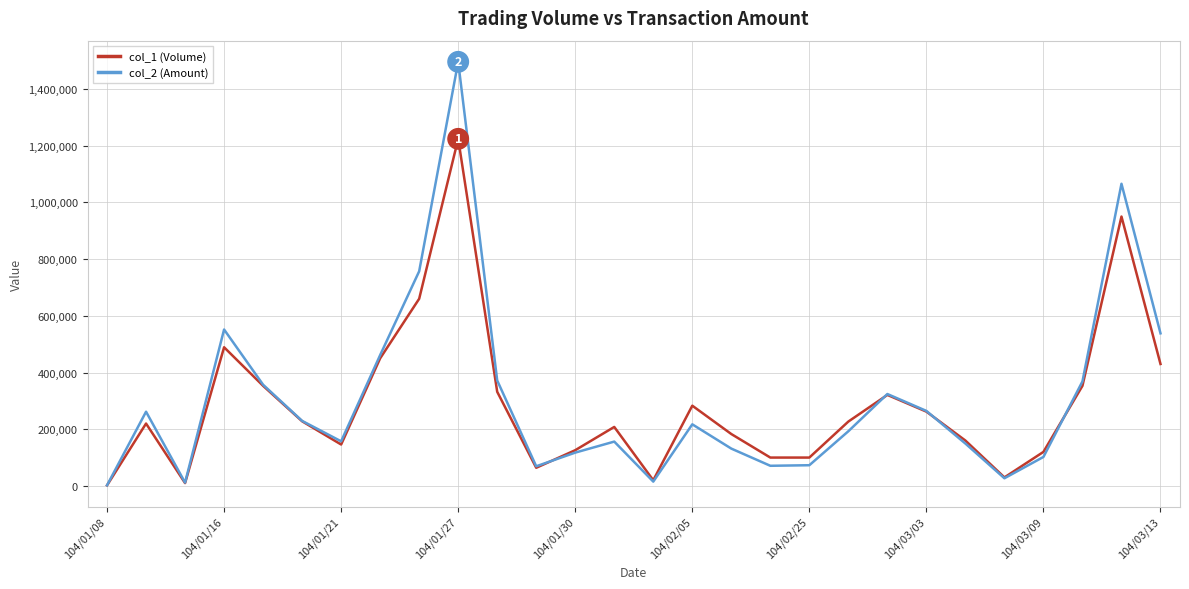

What is the maximum value shown in the chart?

1495620